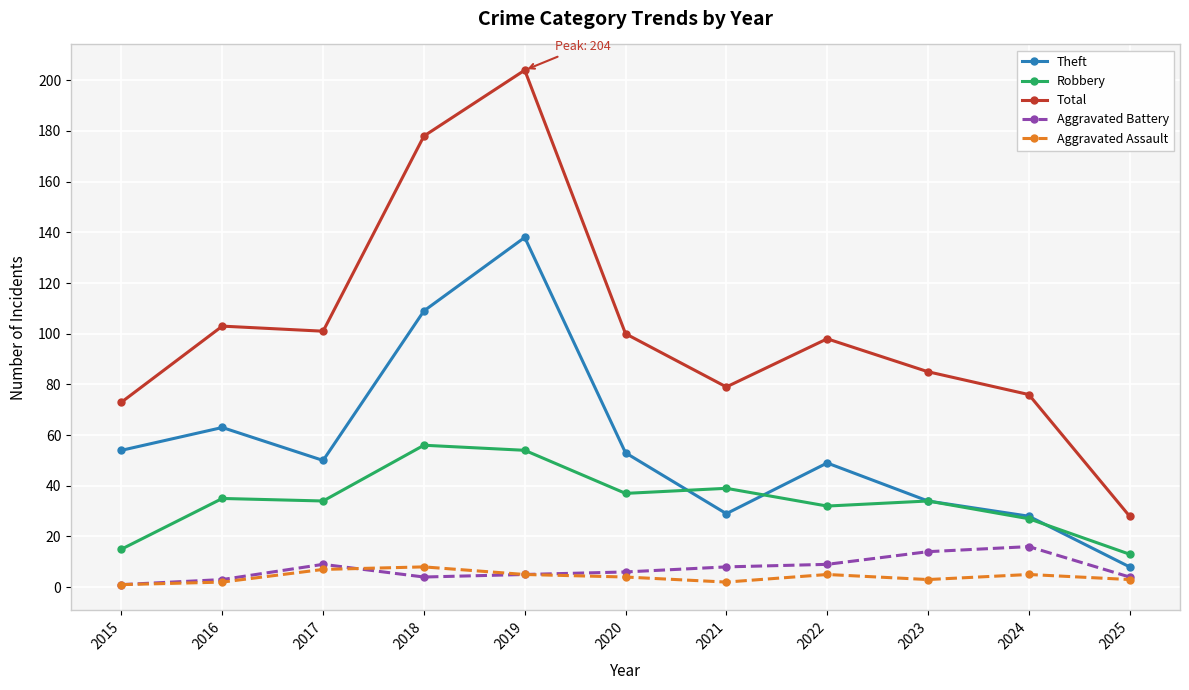

True or false: Total and Aggravated Assault intersect in this chart.

False